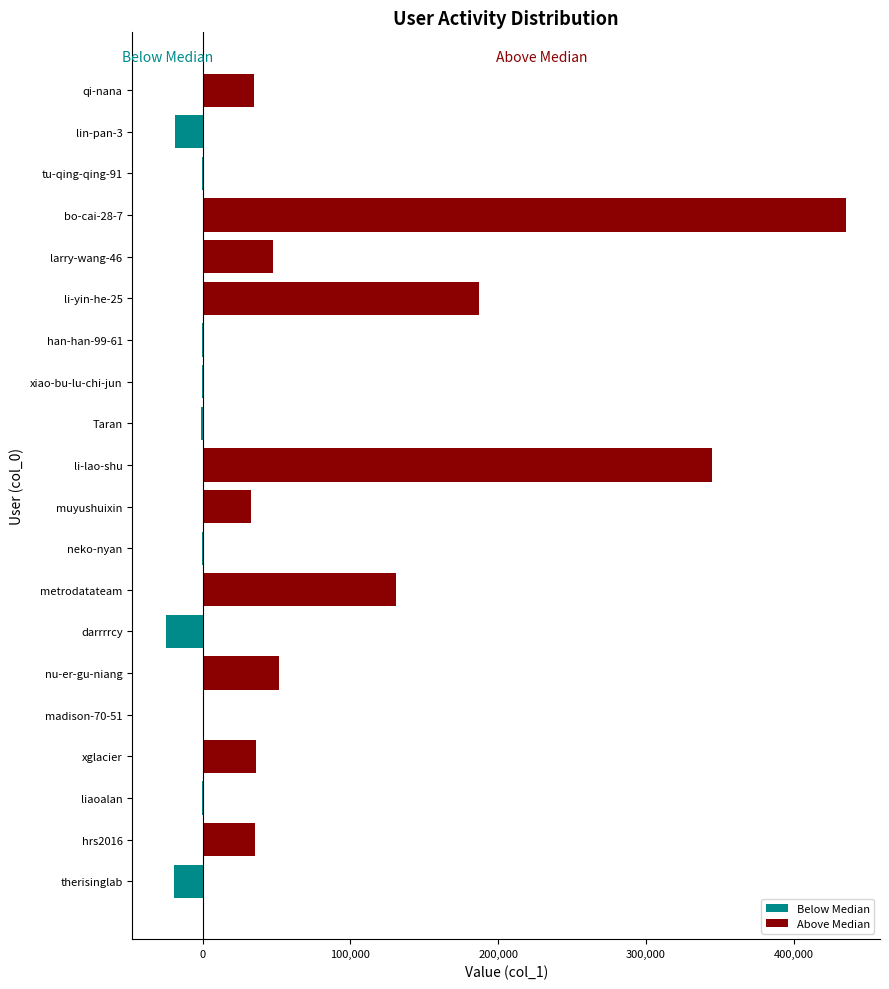

Is the value of Below Median at larry-wang-46 greater than the value of Above Median at xiao-bu-lu-chi-jun?

No